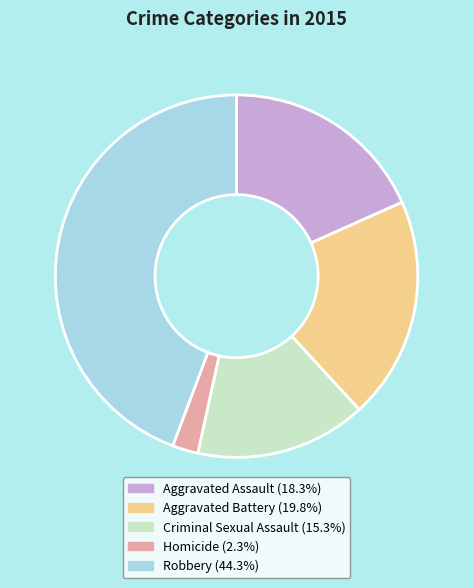

Is Homicide the majority of the pie?

No